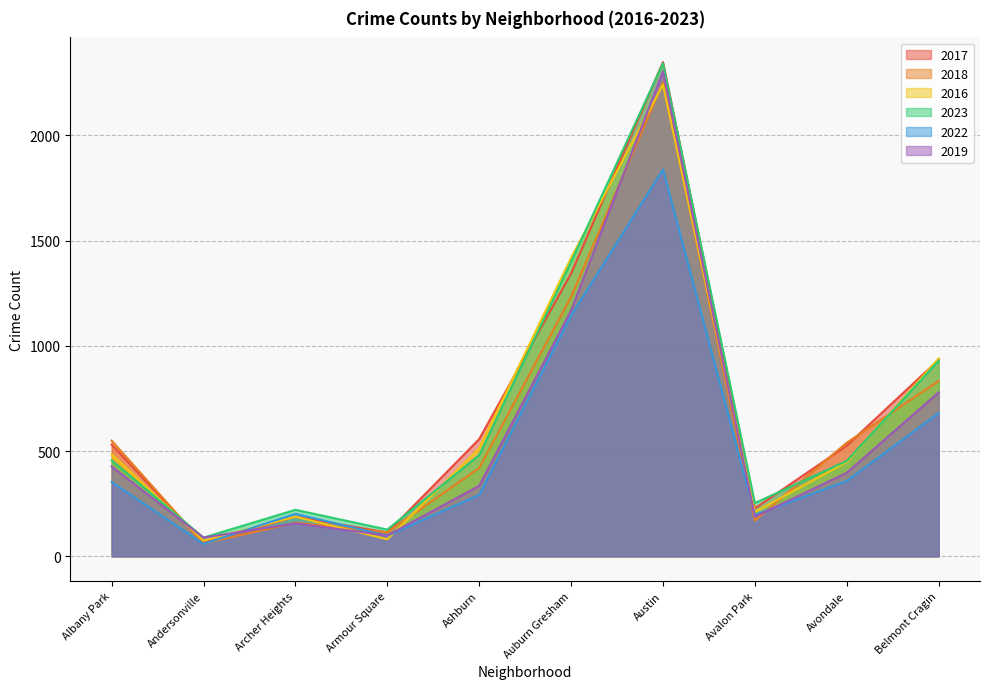

In 2017, how many points are lower than both neighbors (excluding endpoints)?

3